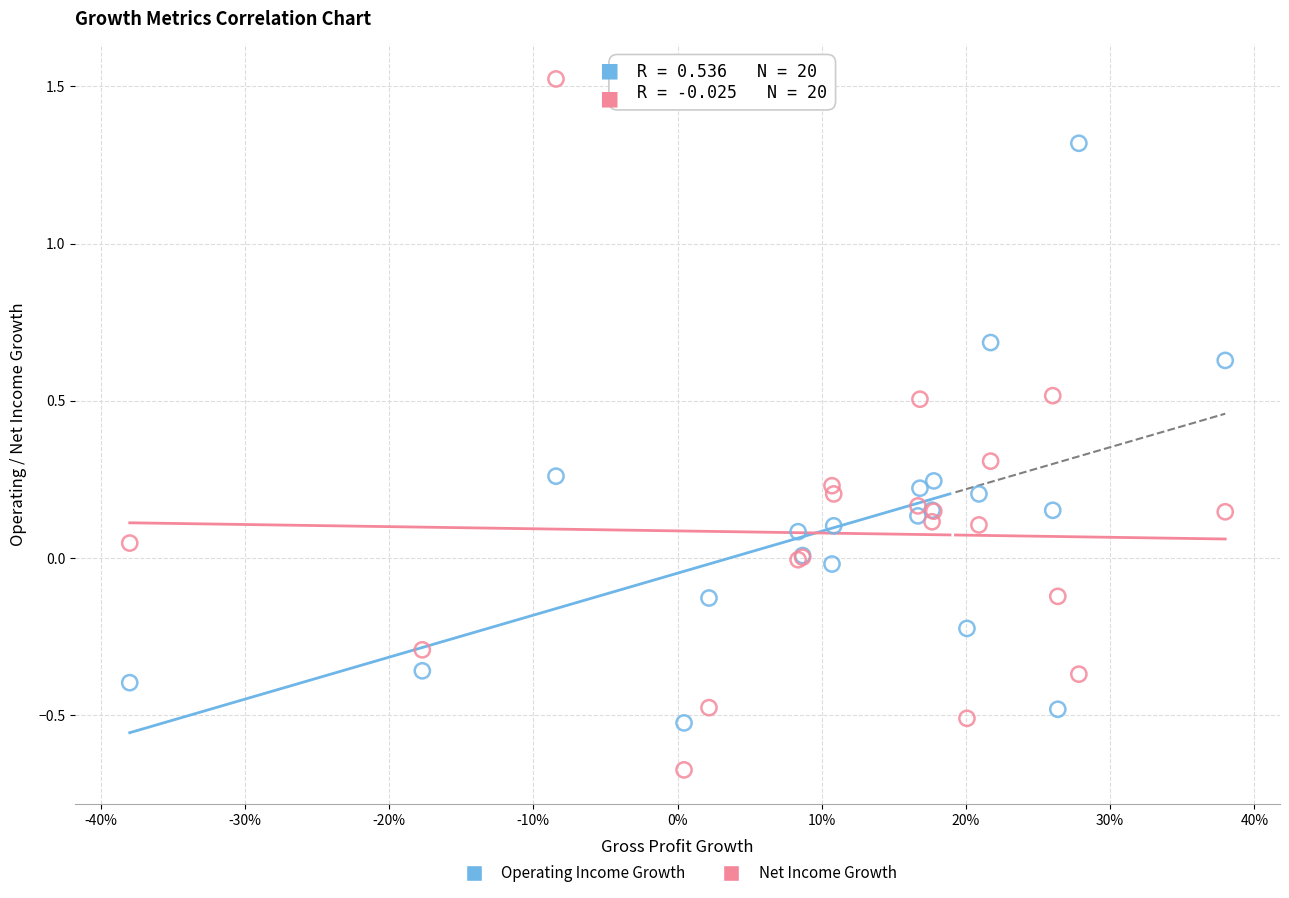

Which series contains the highest Y value?

Net Income Growth